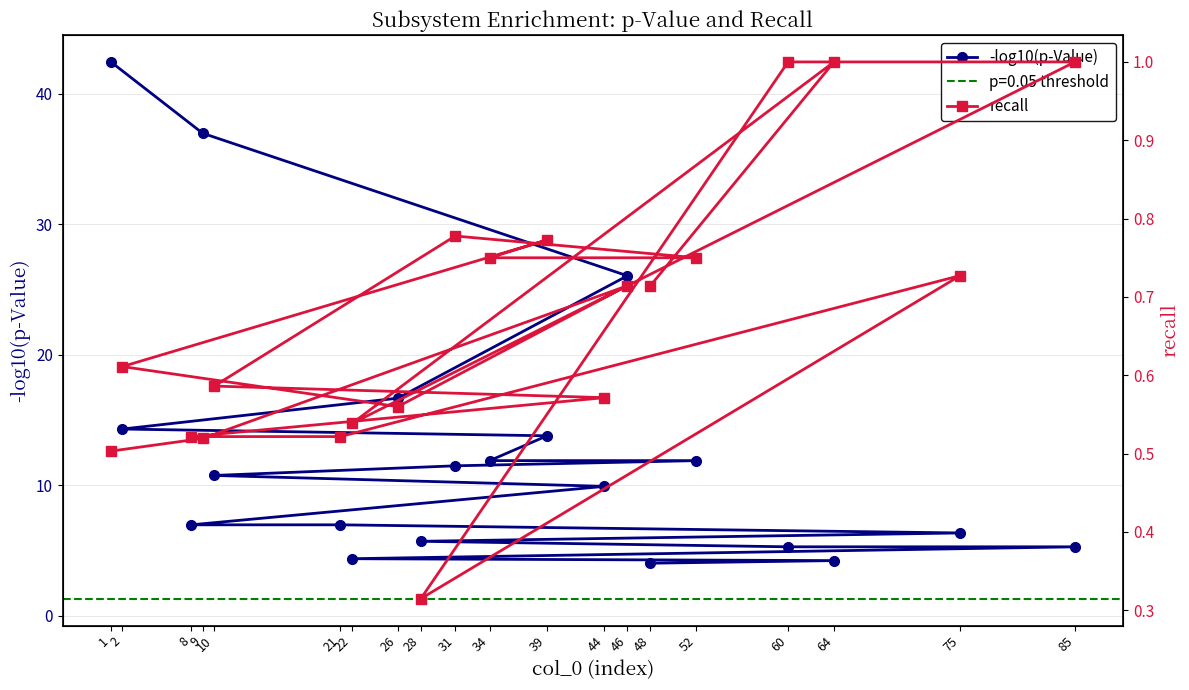

What is the difference between the highest and lowest values at 39?

13.0